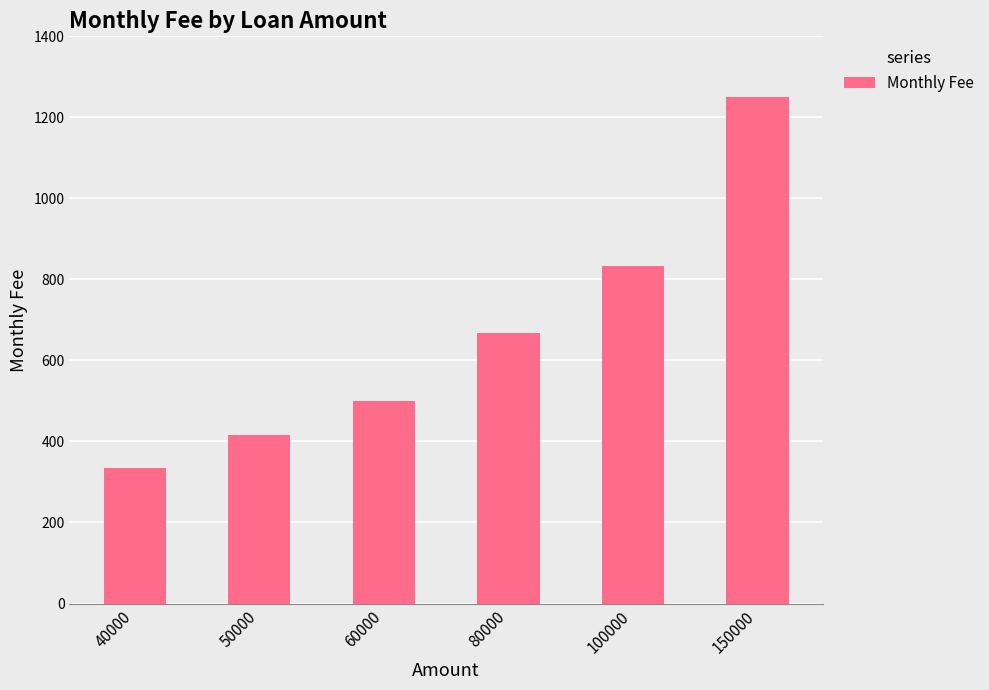

What is the value of the 5th bar from the left?

833.3